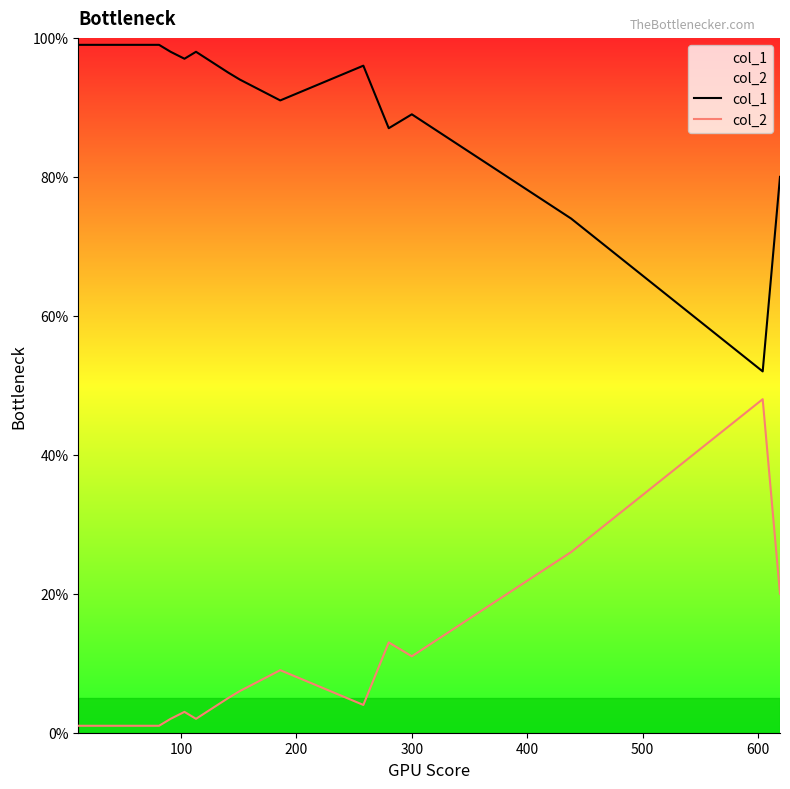

Does the chart have visible grid lines?

No